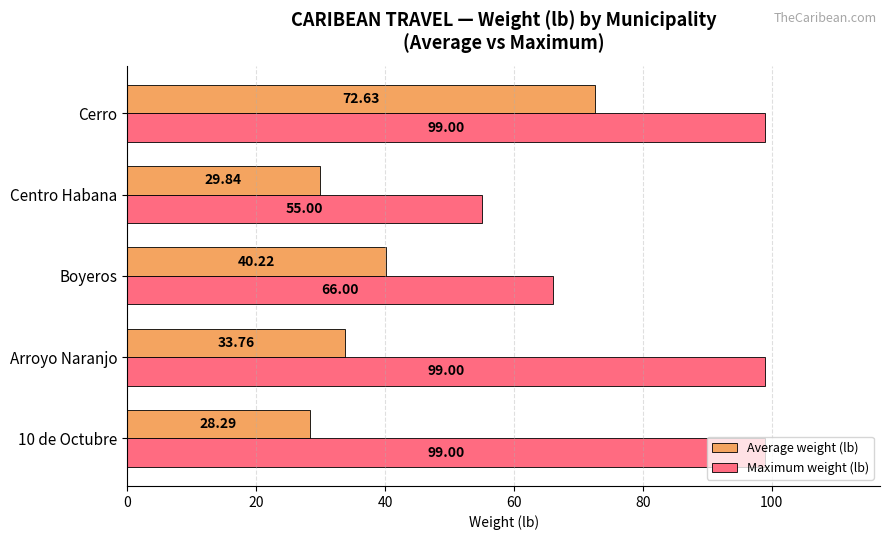

What is the average value of the Average weight (lb) series?

40.9